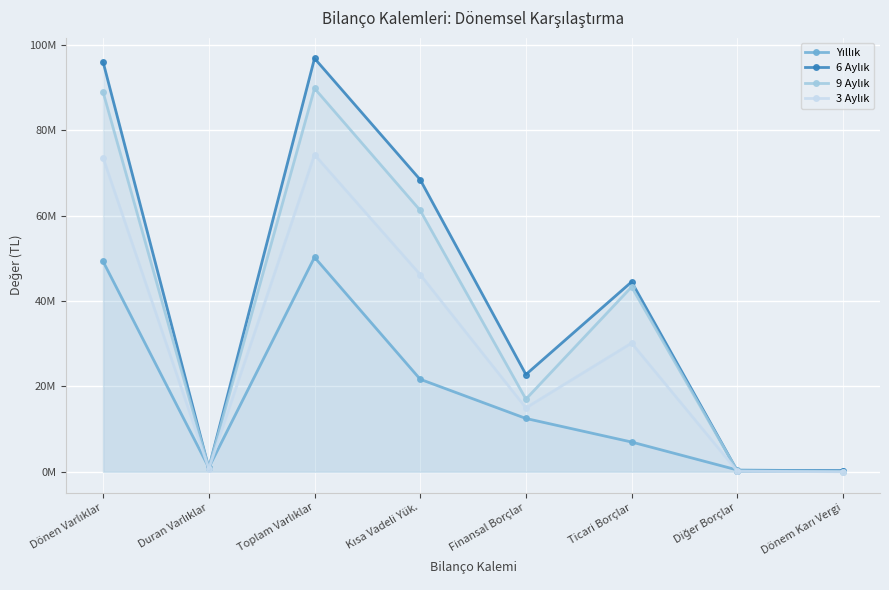

How many series are shown in this chart?

4